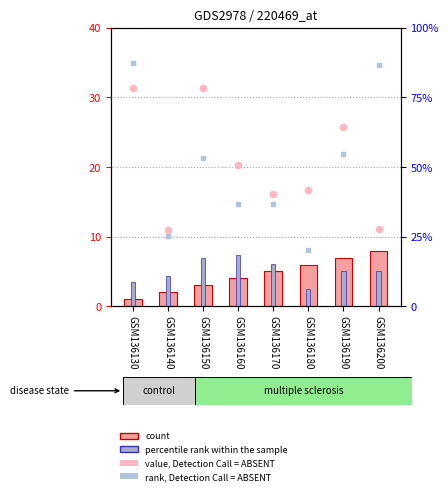

Which series contains the highest Y value?

rank, Detection Call = ABSENT